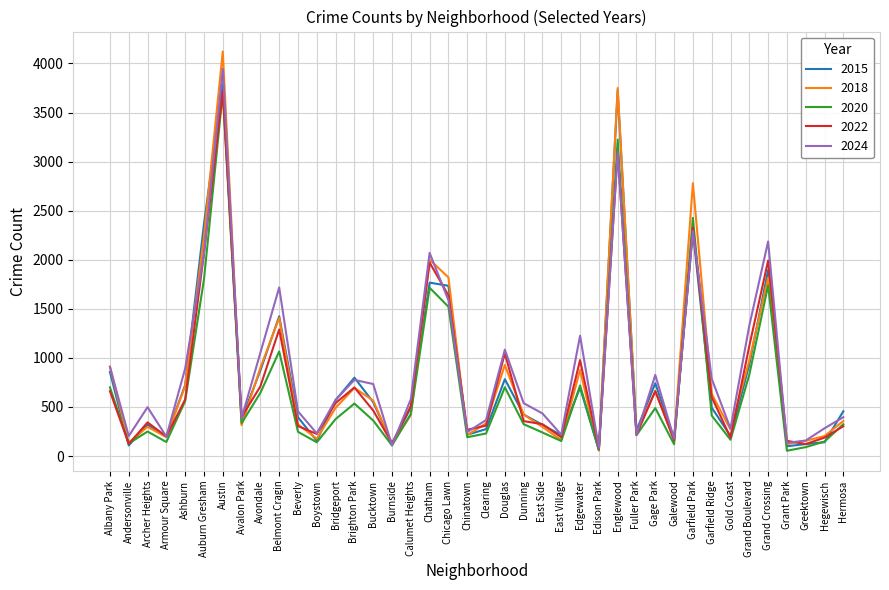

What is the sum of all 2022 values?

31250